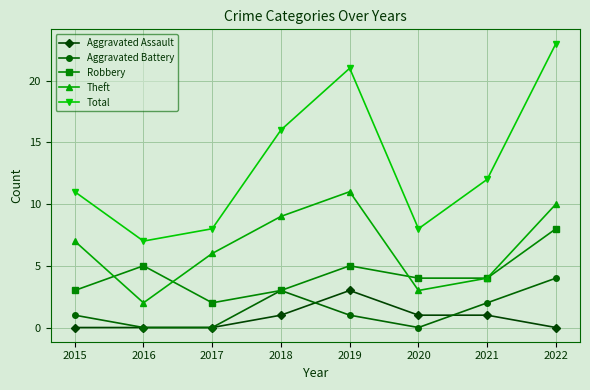

What is the greatest value displayed?

23